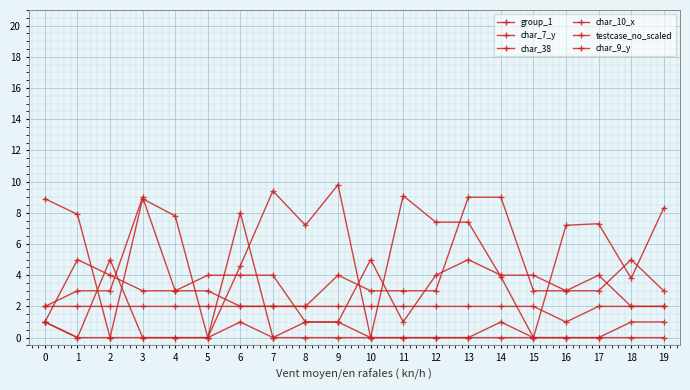

True or false: testcase_no_scaled has more than 0 interior local peaks.

True